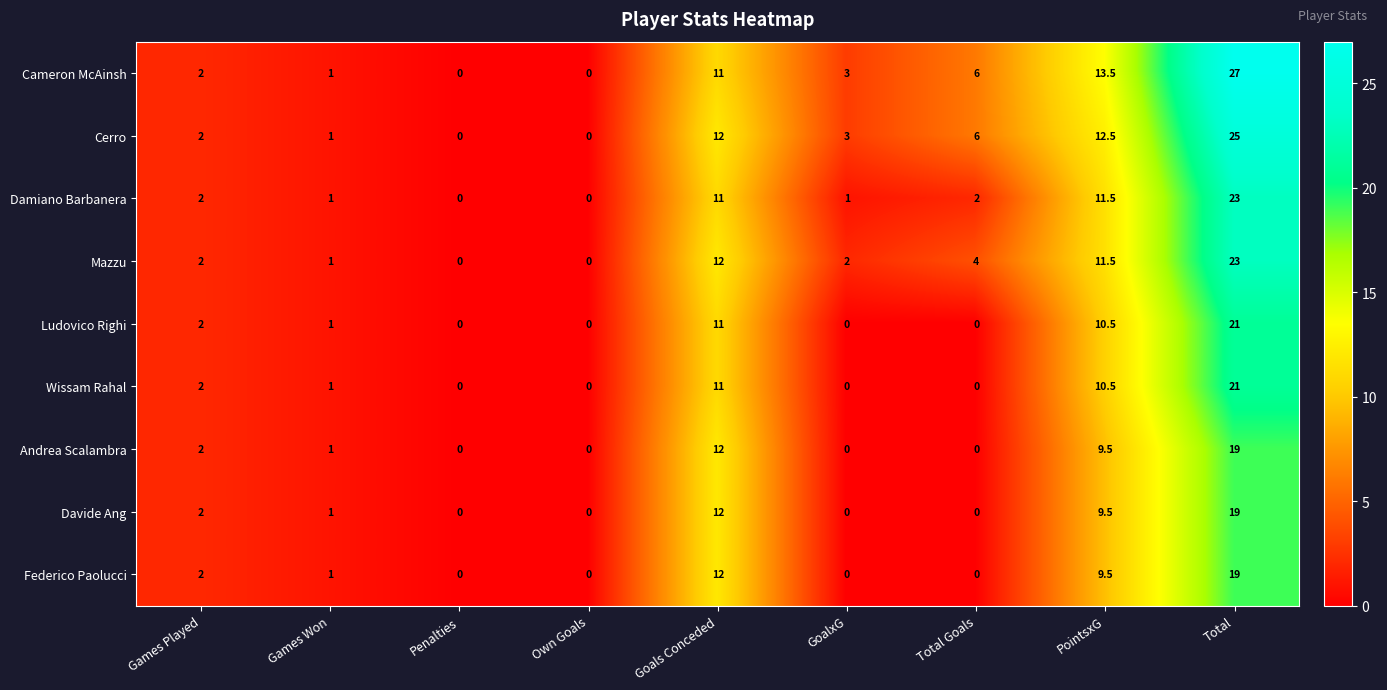

How many data points in Andrea Scalambra are less than 1?

4